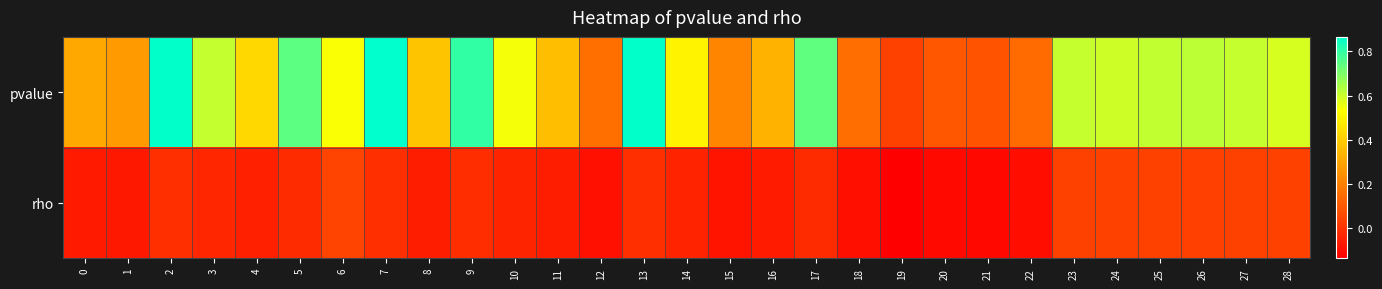

What is the difference between the highest and lowest values at 10?

0.6